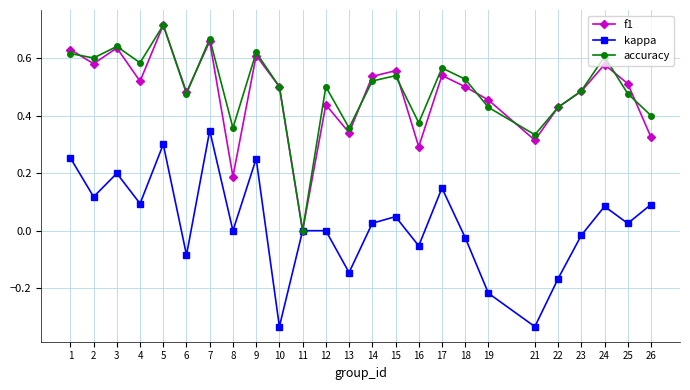

At which label does f1 reach its minimum?

11